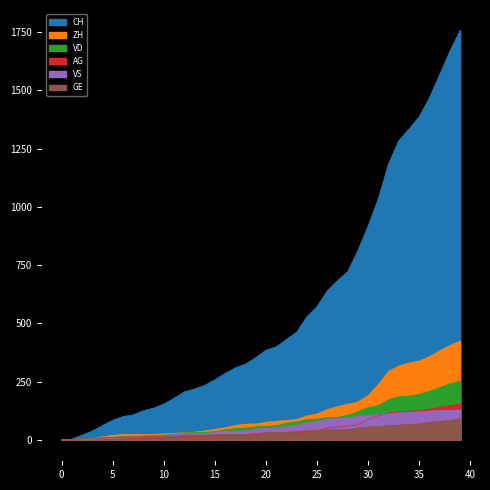

What is the highest value of the VD series?

252